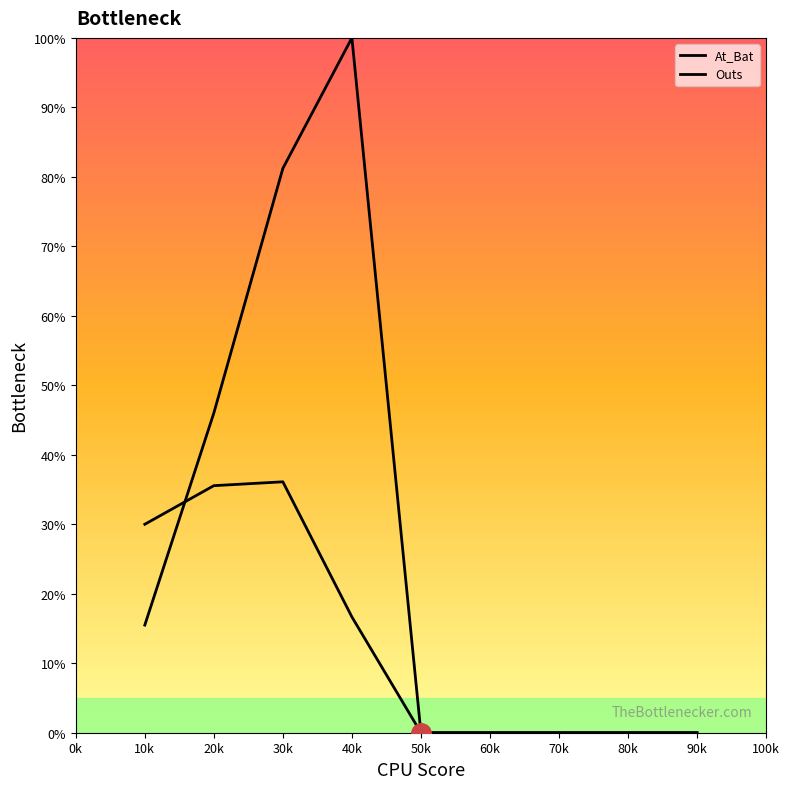

Count the number of data series in this chart.

2